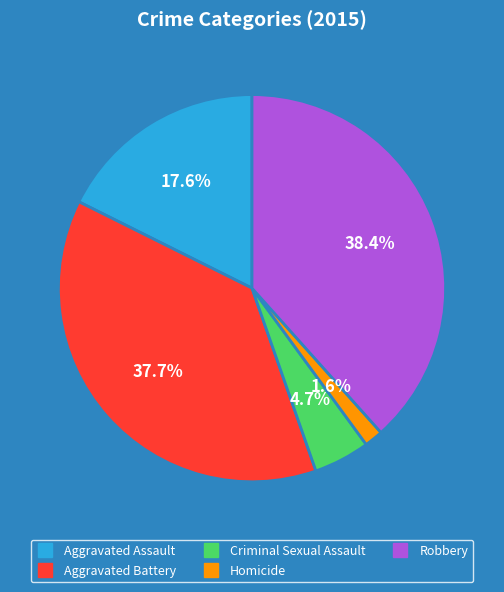

Is there any slice that represents more than half of the pie?

No